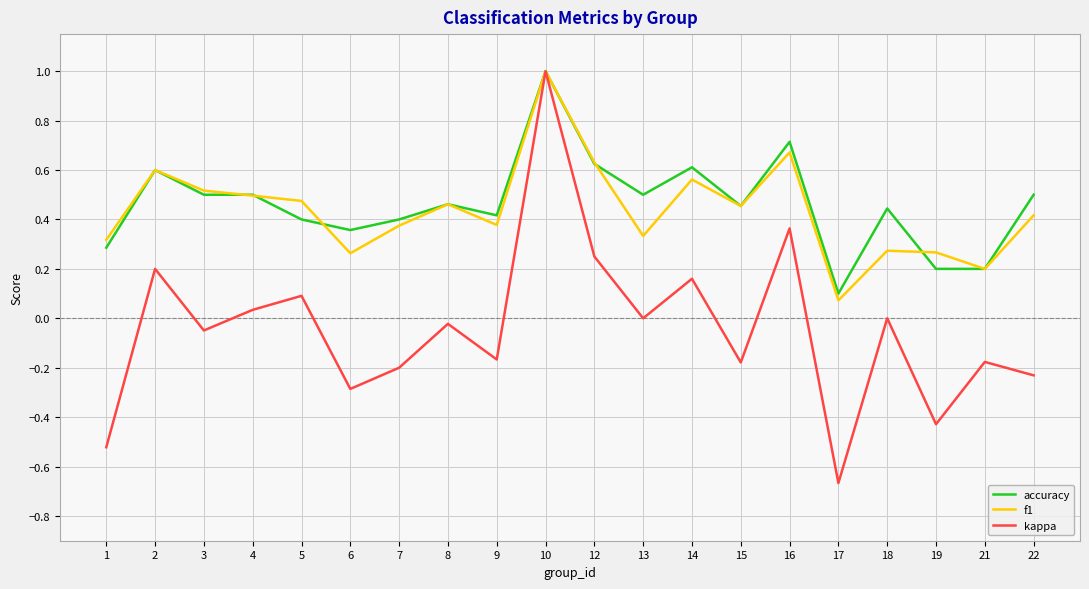

True or false: accuracy has a value of 0.3 at 1.

True